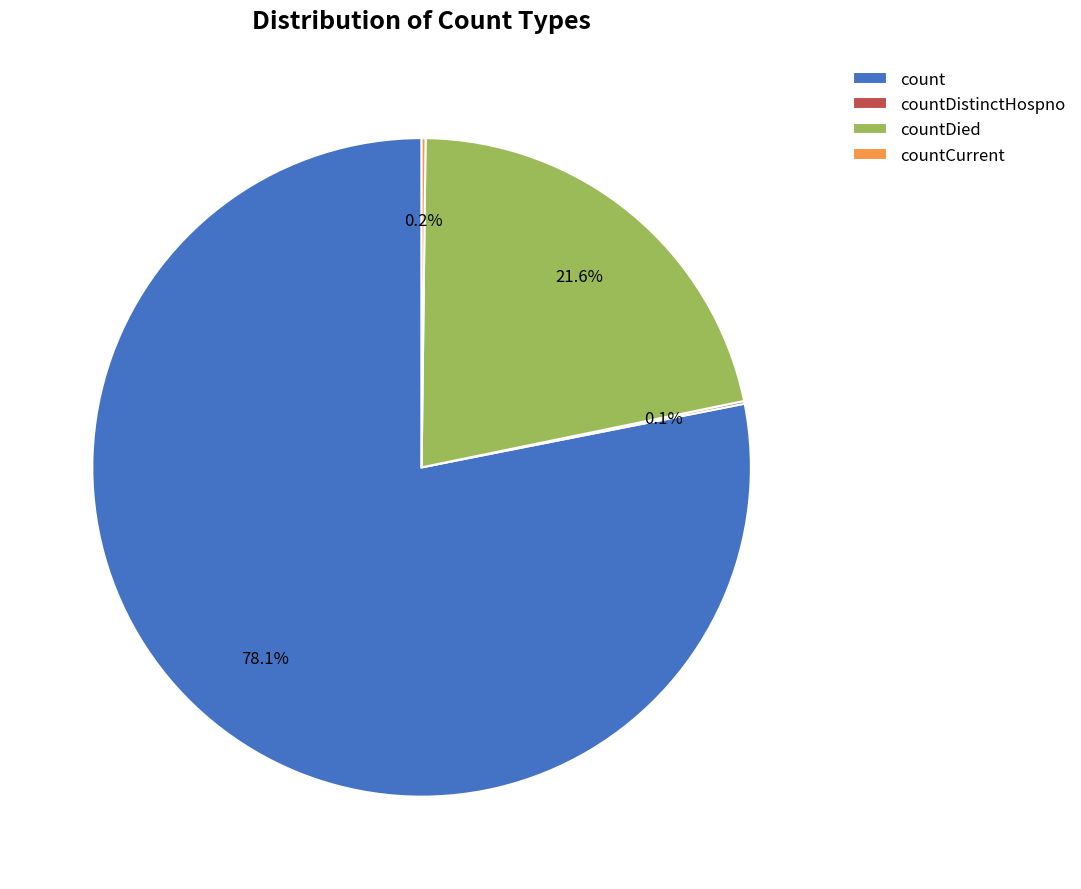

Approximately how many times larger is the value at countDied compared to count?

0.3